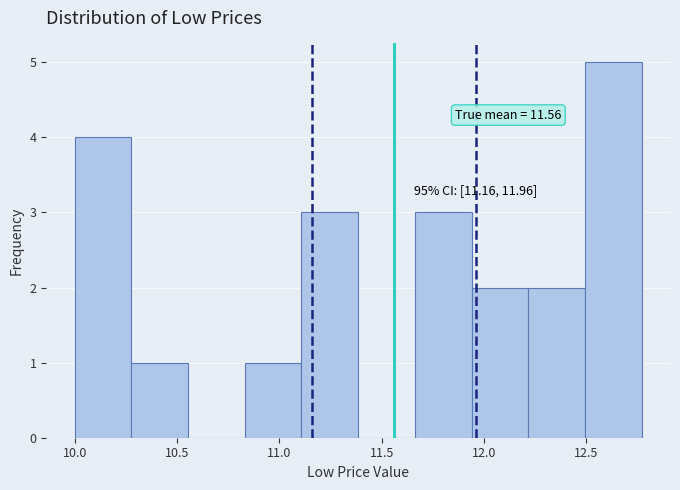

Which range on the x-axis has the tallest bar?

12.50 to 12.75